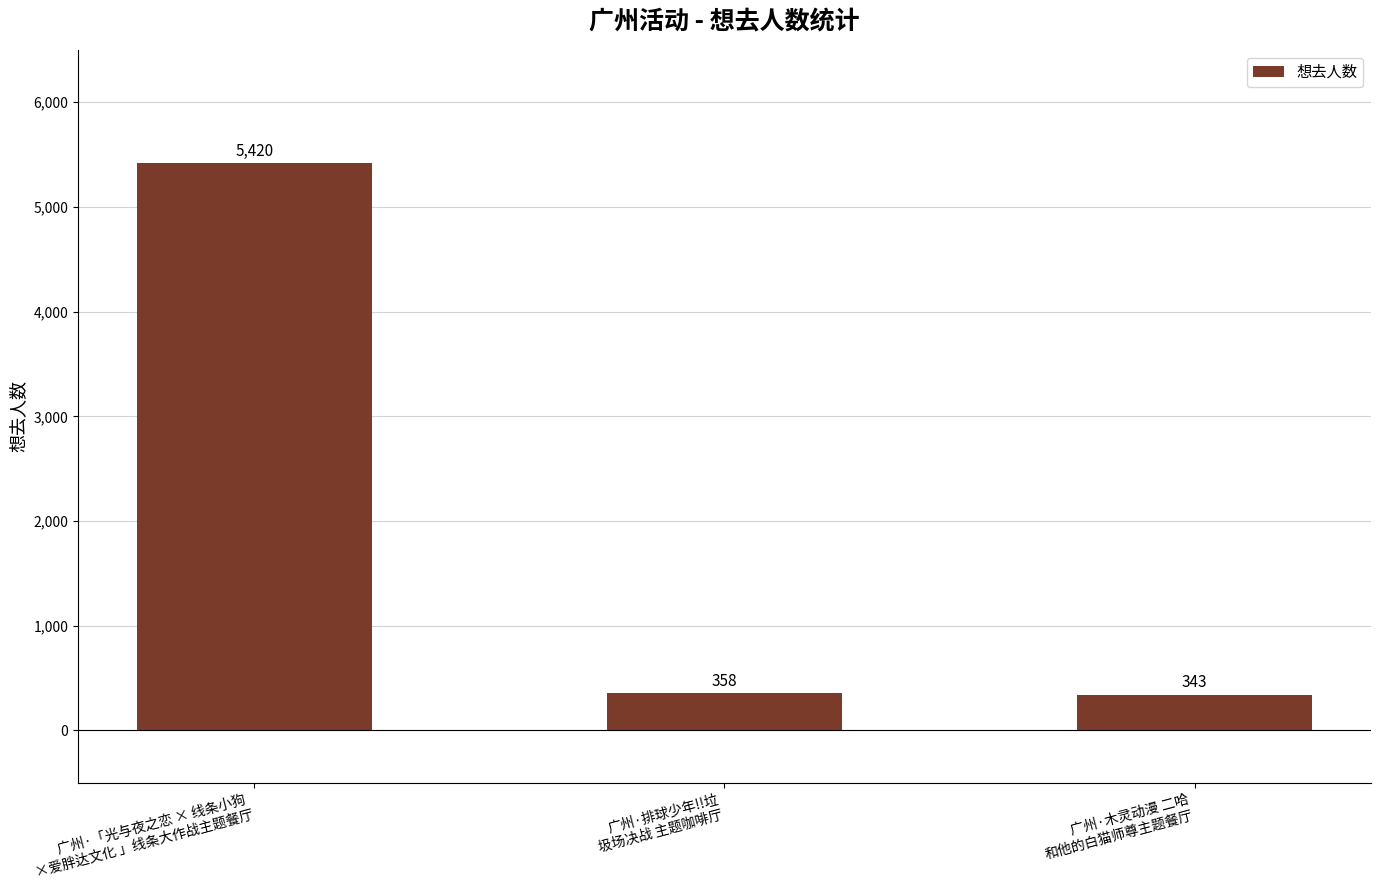

Between 广州·排球少年!!垃
圾场决战 主题咖啡厅 and 广州·「光与夜之恋 × 线条小狗 
×爱胖达文化 」线条大作战主题餐厅, which is larger?

广州·「光与夜之恋 × 线条小狗 
×爱胖达文化 」线条大作战主题餐厅